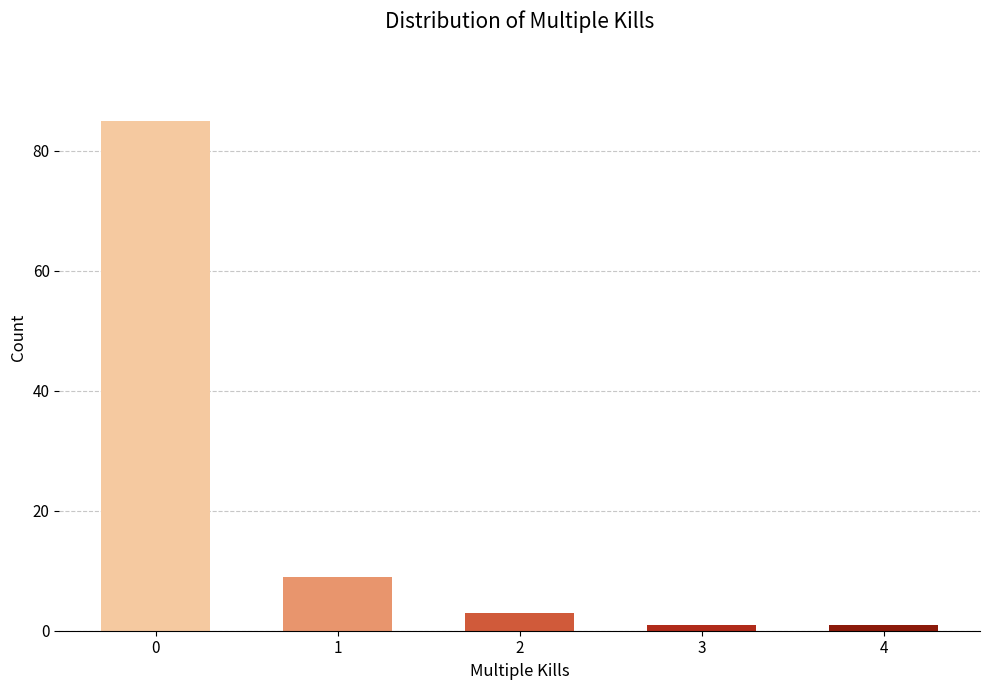

Reading left to right, list all the values displayed in this chart.

85	9	3	1	1